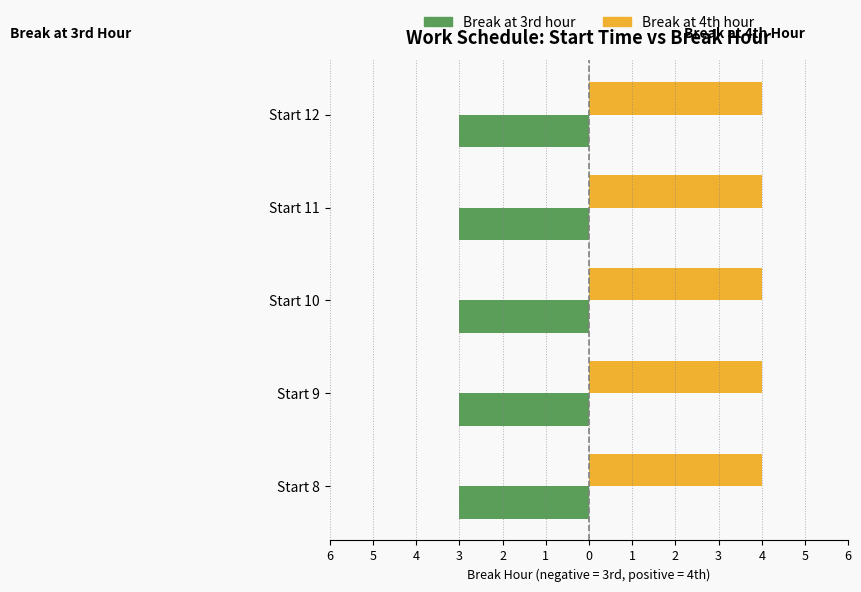

What is the highest value of the Break at 4th hour series?

4